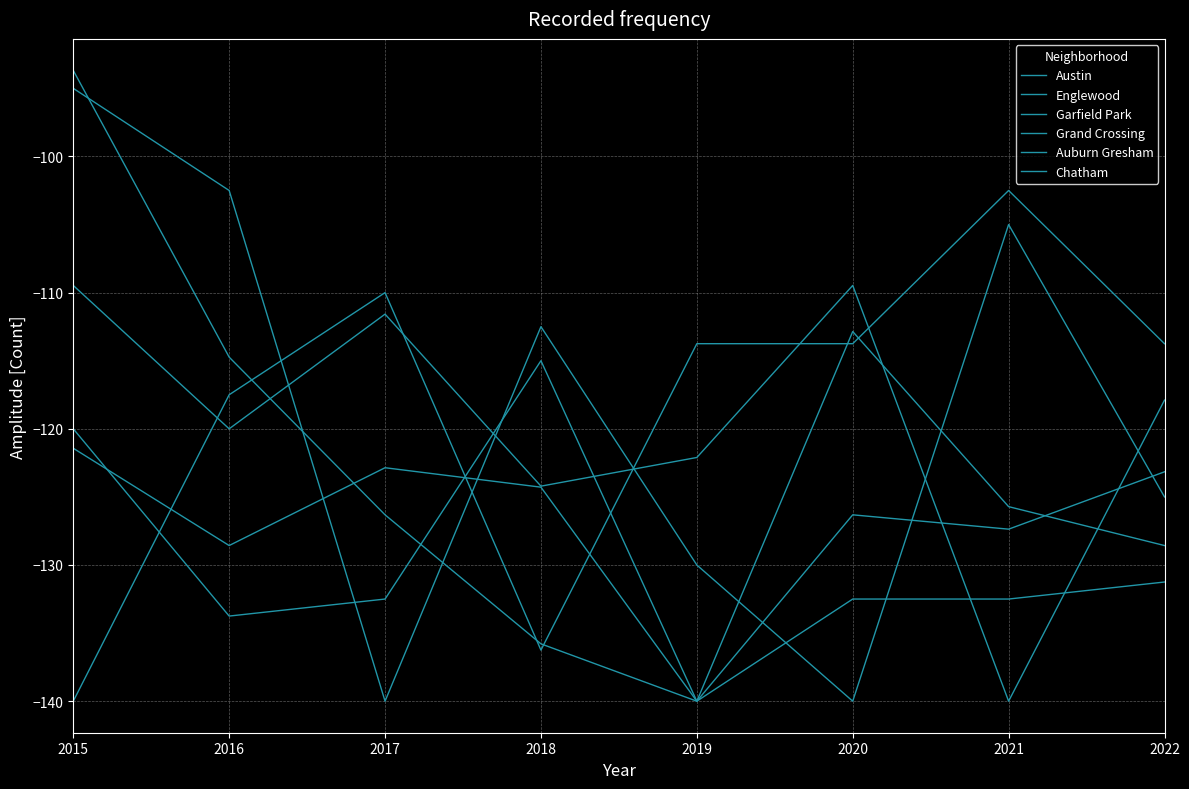

True or false: Auburn Gresham and Englewood cross at least once.

True